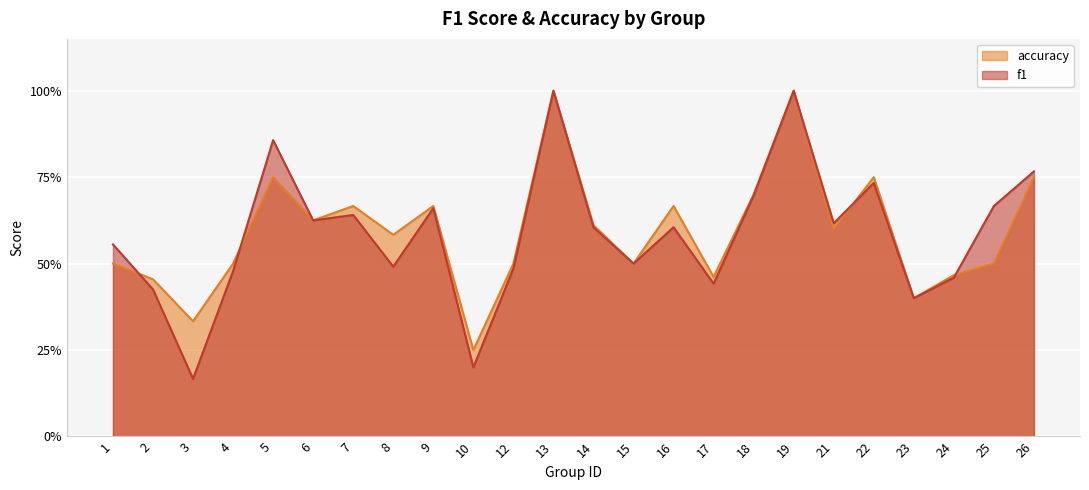

At which category does f1 reach its first local peak?

5